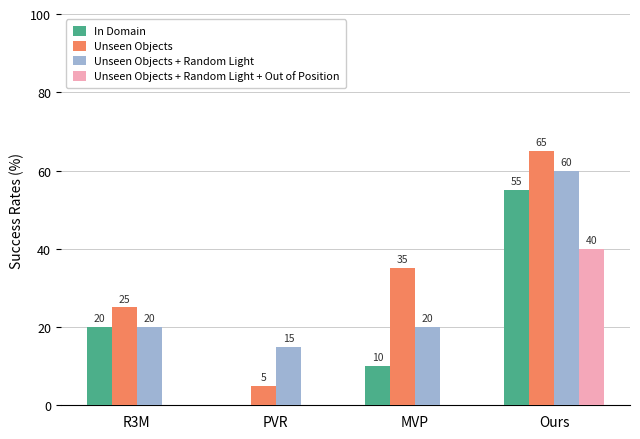

Where is Unseen Objects nearest to the value 35?

MVP